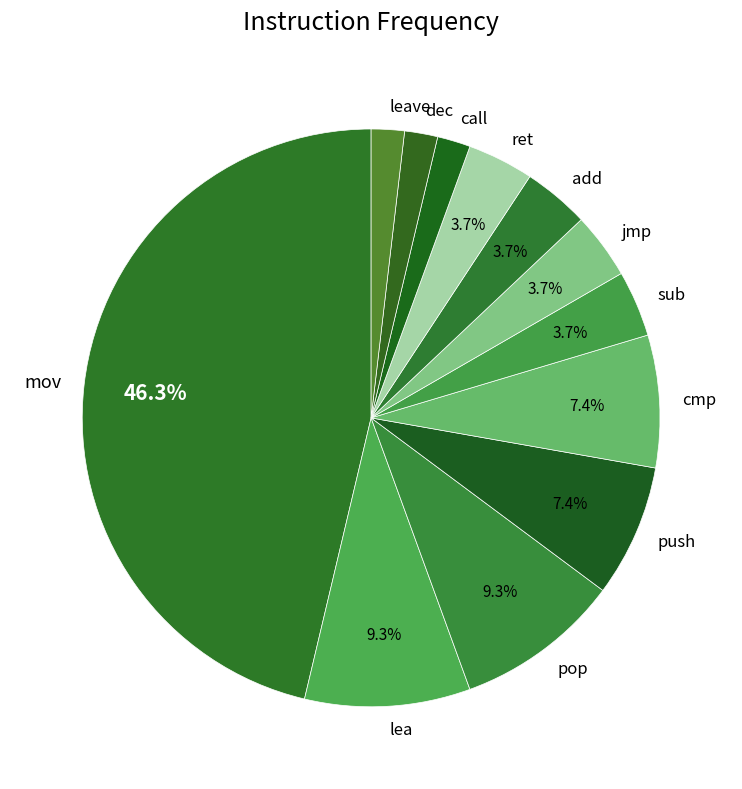

To the nearest percent, what is the difference between the largest and smallest slice percentages?

44%